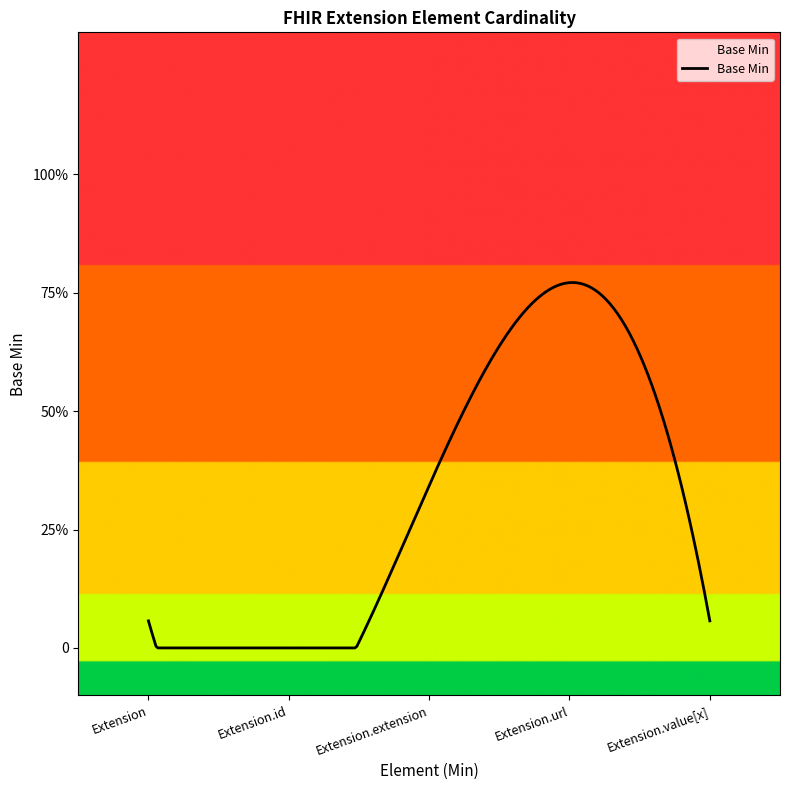

Is this an area chart (filled region under the line)?

Yes